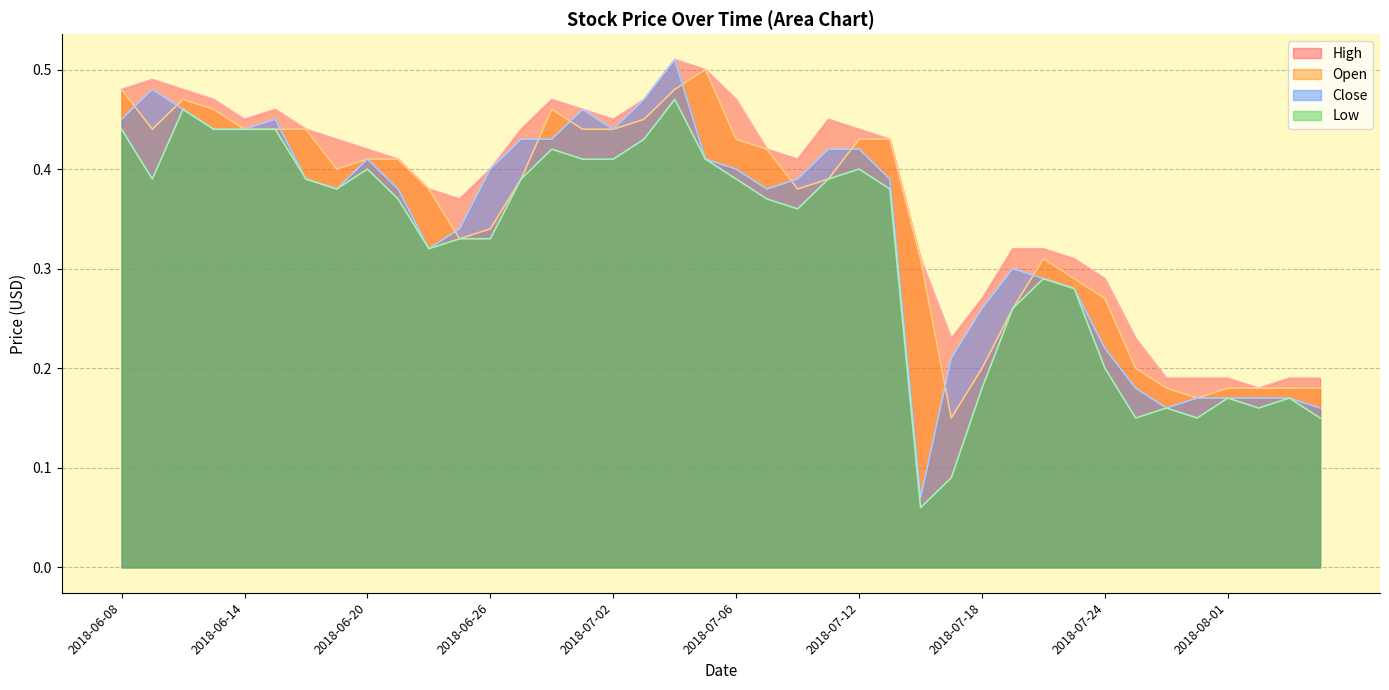

Which series has the largest total across all categories?

High